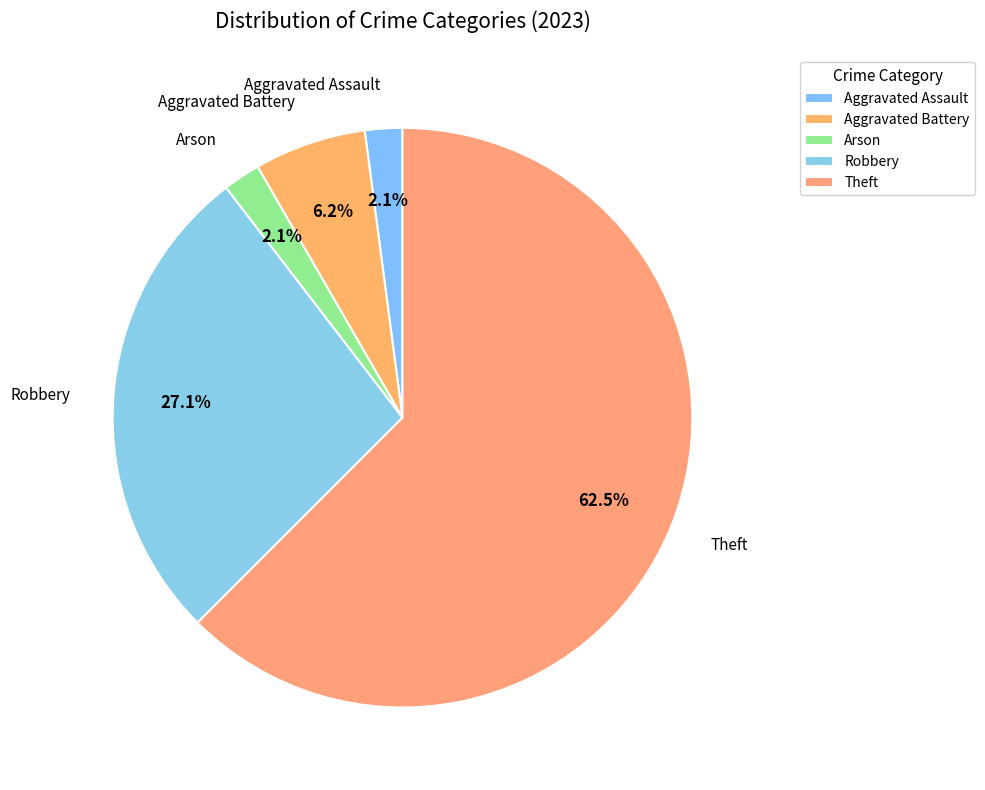

Does any single category account for the majority?

Yes